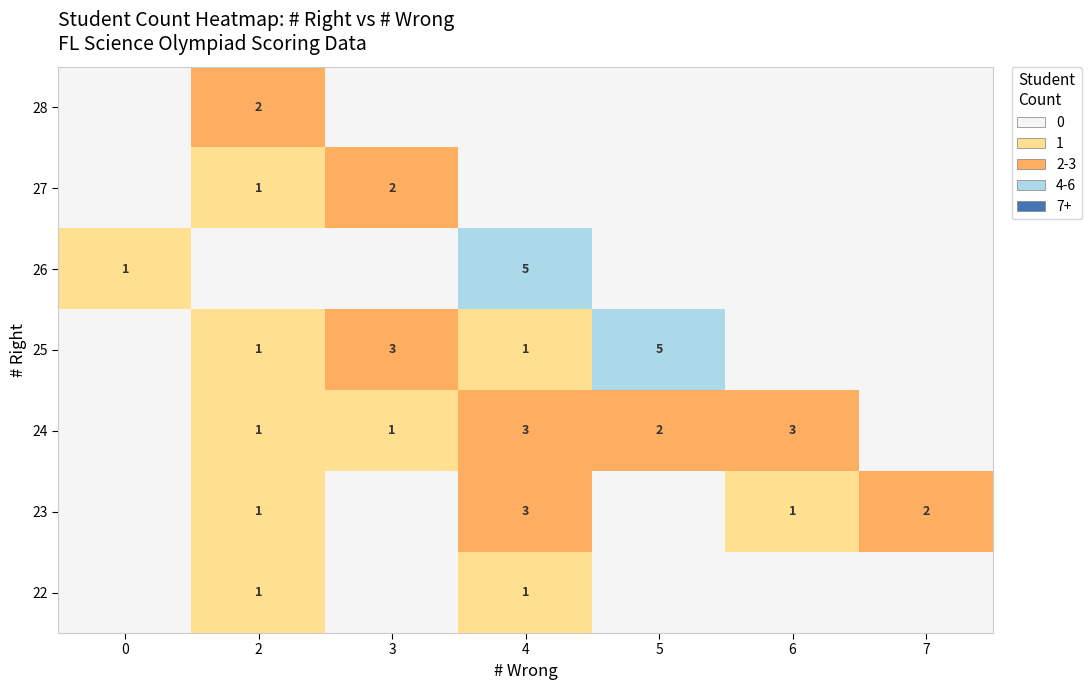

Count the number of categories in the chart.

7